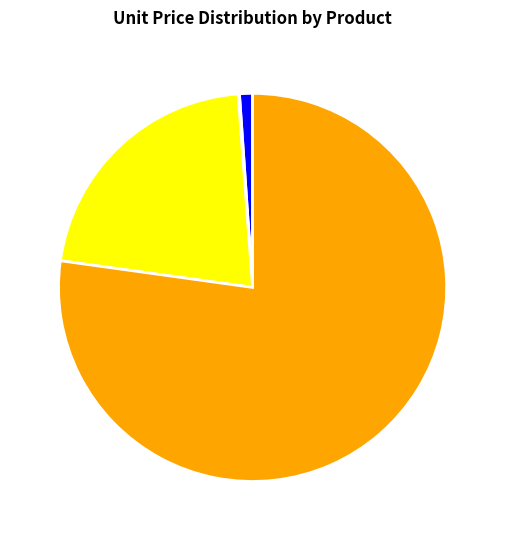

Which category has the biggest portion of the pie?

Rower